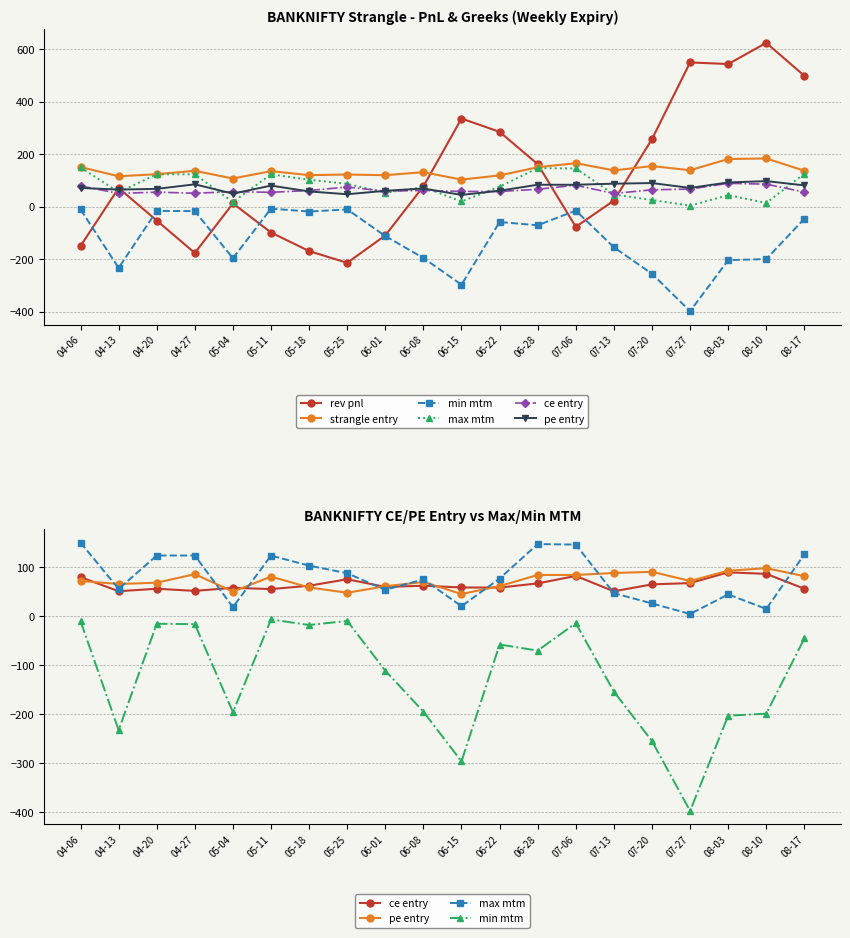

Read the strangle entry value at 08-17.

137.2